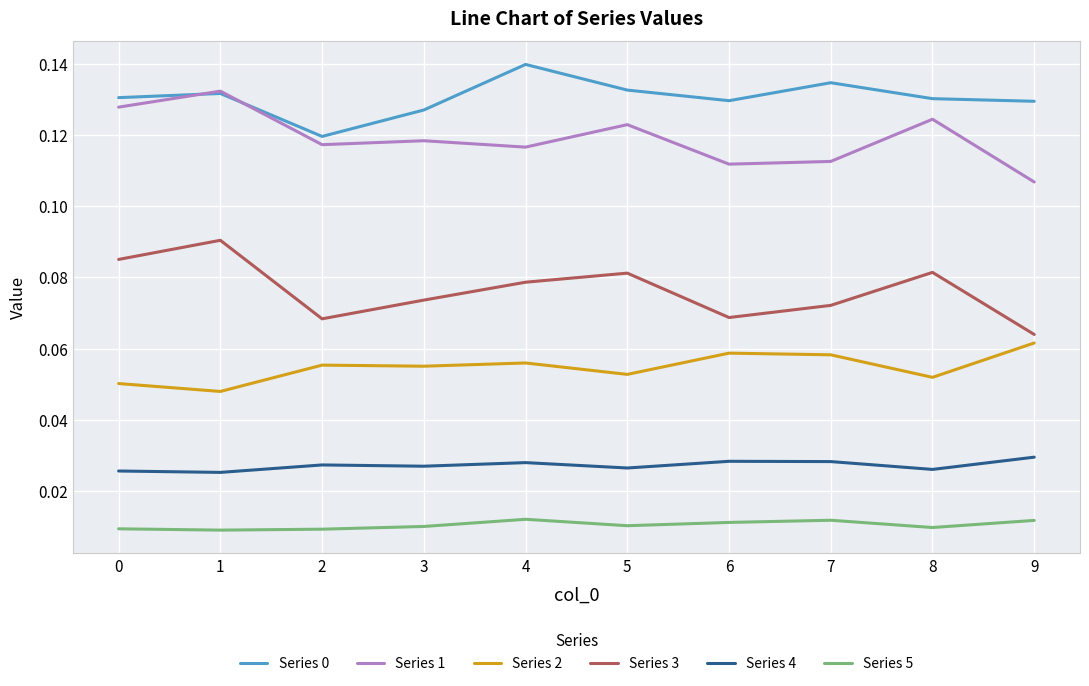

Which series has the widest spread of values?

Series 3